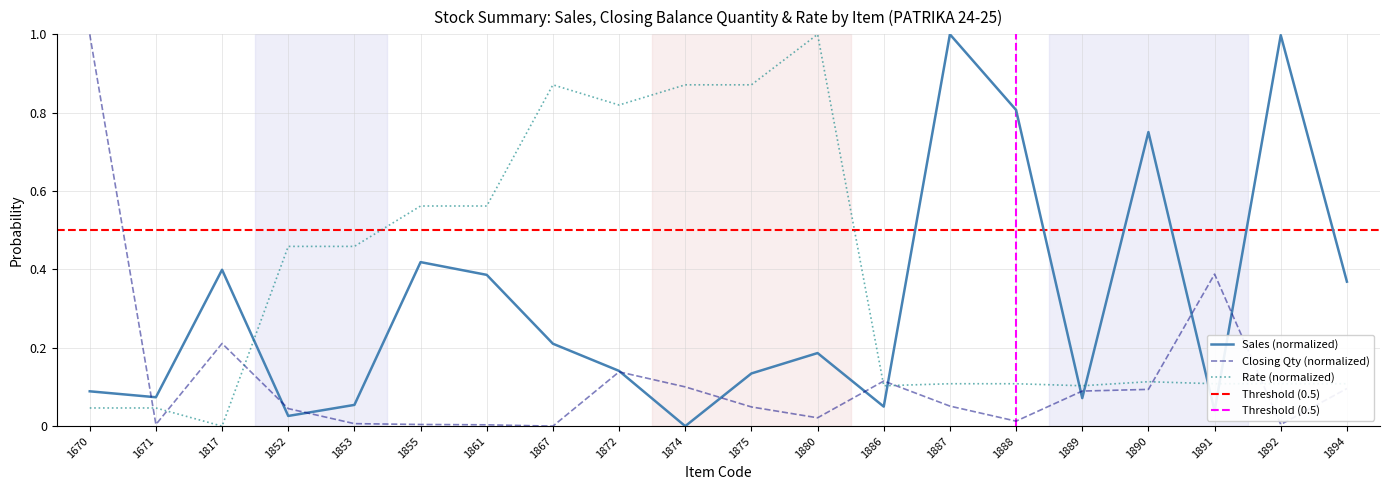

How many lines are shown in the chart?

3